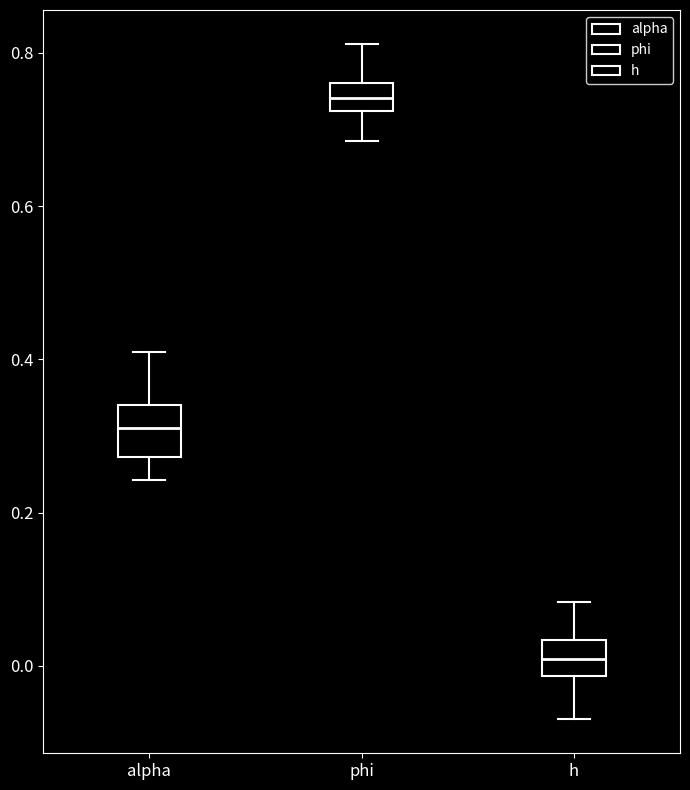

Where does the median line of the box for alpha sit on the y-axis? The values are not printed on the chart, so give them approximately, as read against the axis.

0.32